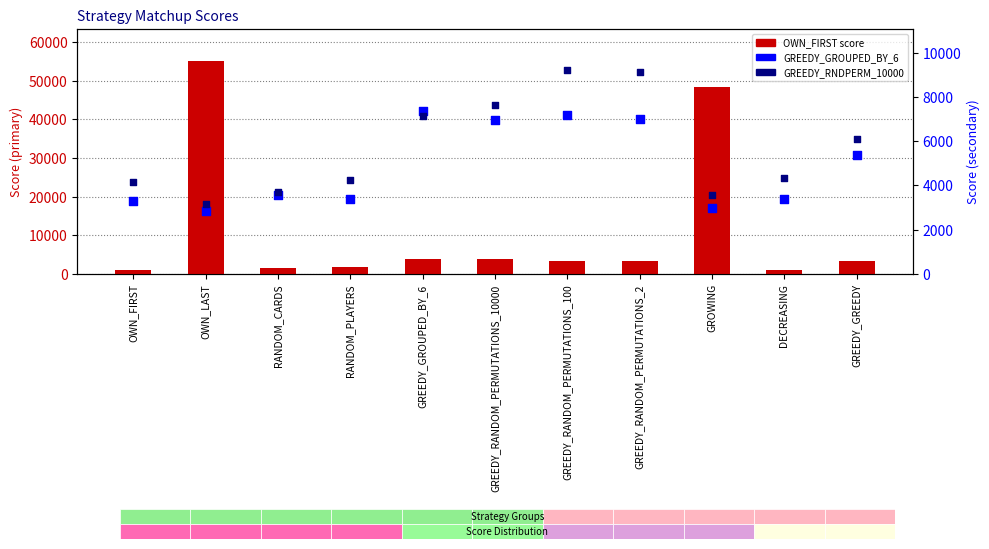

What are all the series names shown in the legend?

OWN_FIRST score, GREEDY_GROUPED_BY_6, GREEDY_RNDPERM_10000